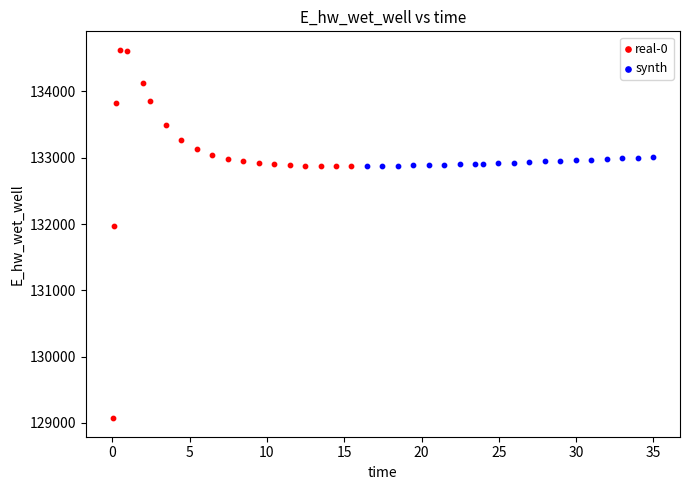

Which series contains the lowest Y value?

real-0